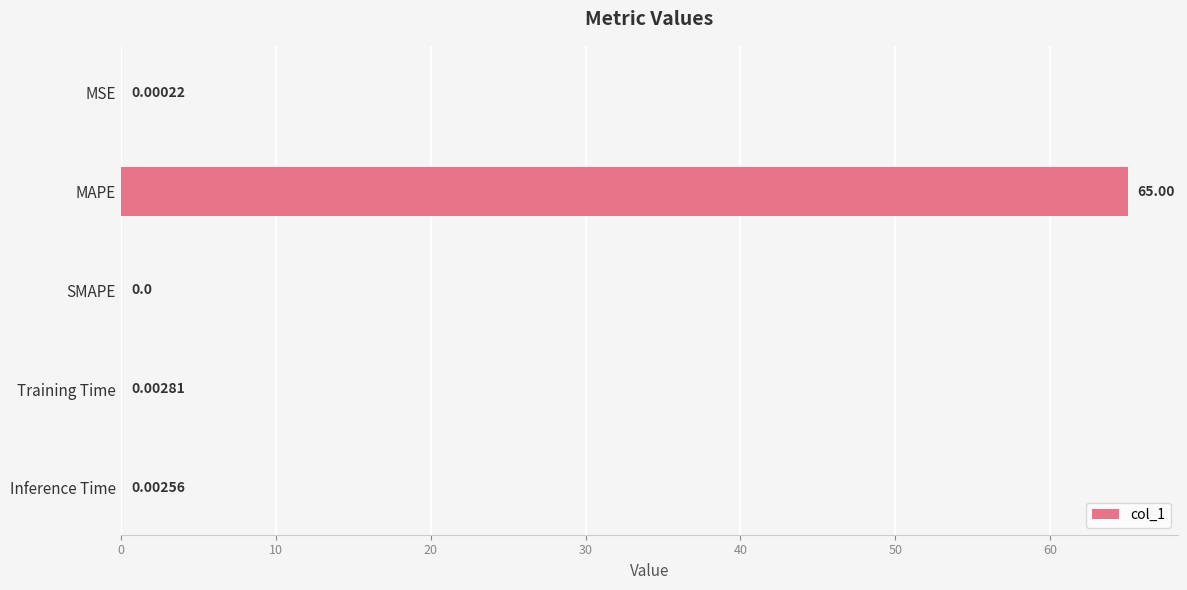

Where is the data nearest to the value 32?

Training Time